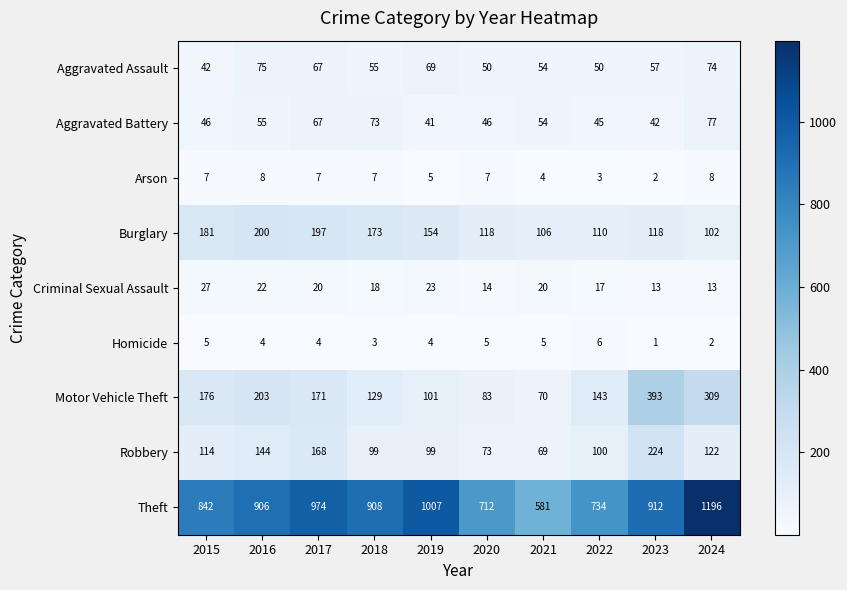

What is the sum of all Aggravated Assault values?

593